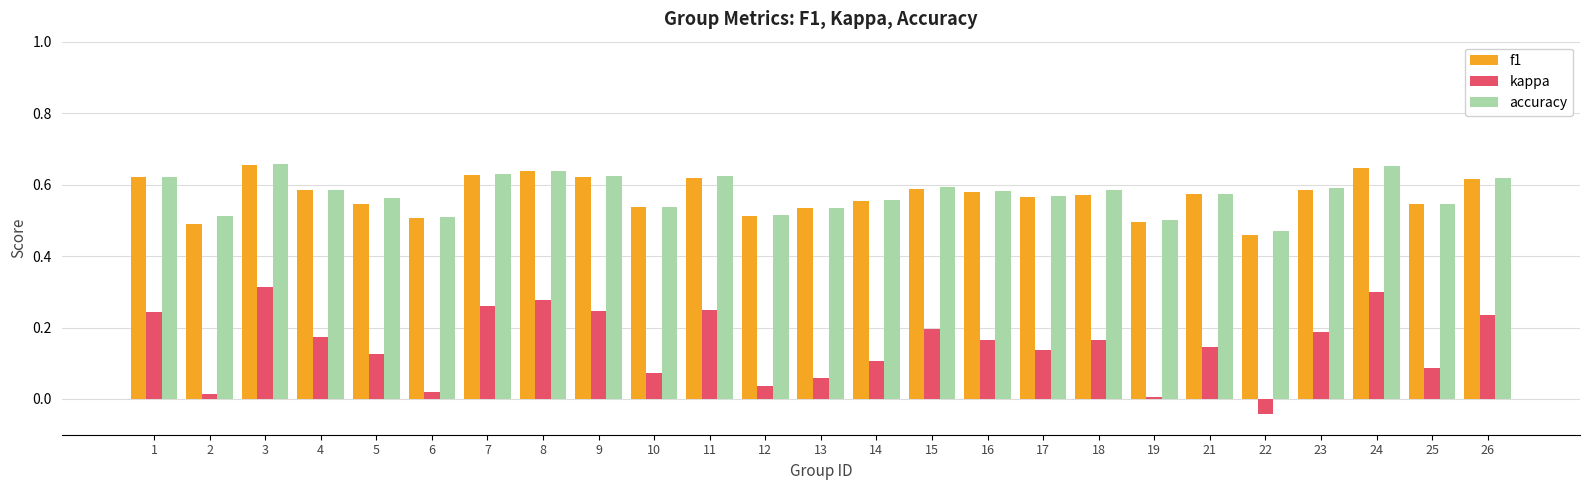

Which category has the lowest value across all series?

22